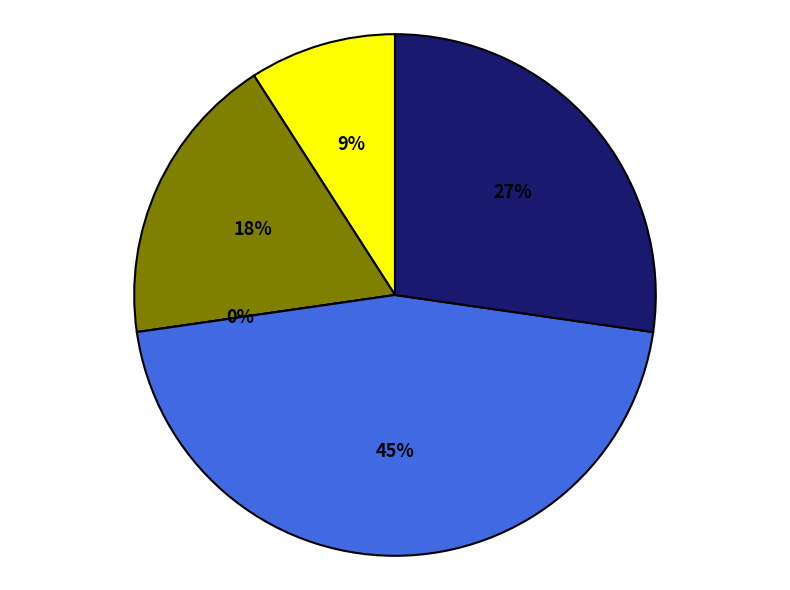

Does Theft represent more than half of the total?

No